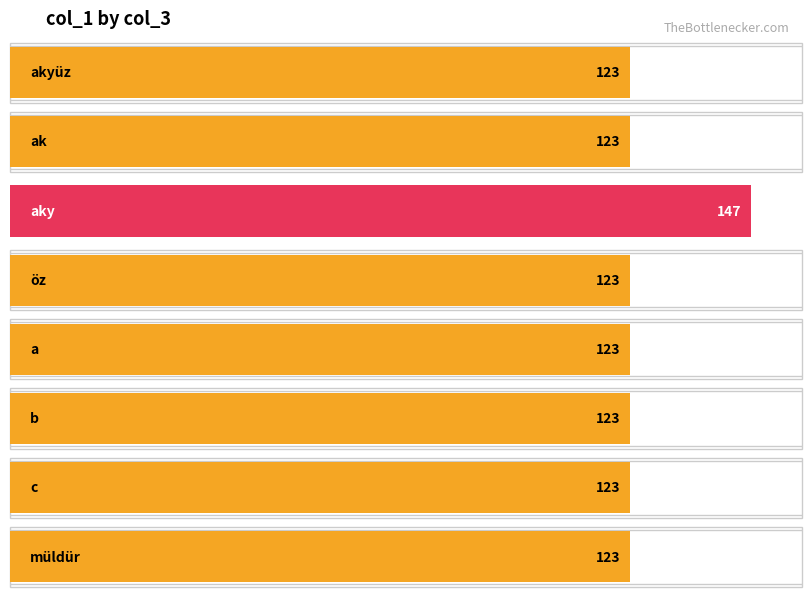

The chart shows a value of 123 at a. True or false?

True